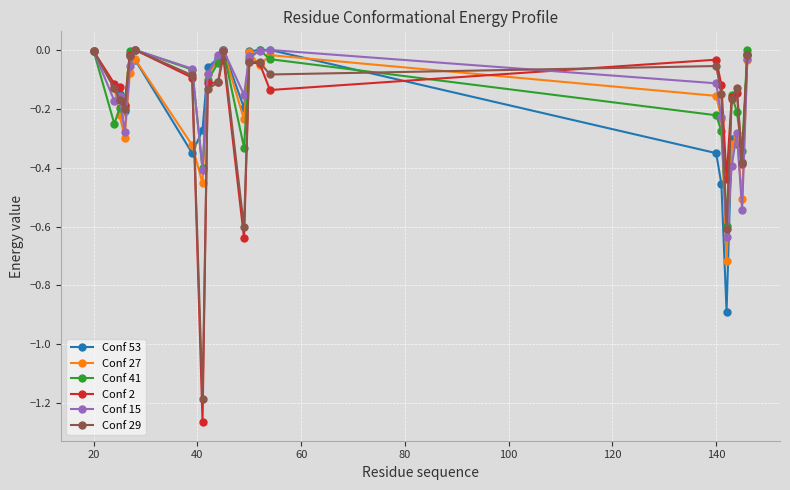

In Conf 27, how many points are lower than both neighbors (excluding endpoints)?

6